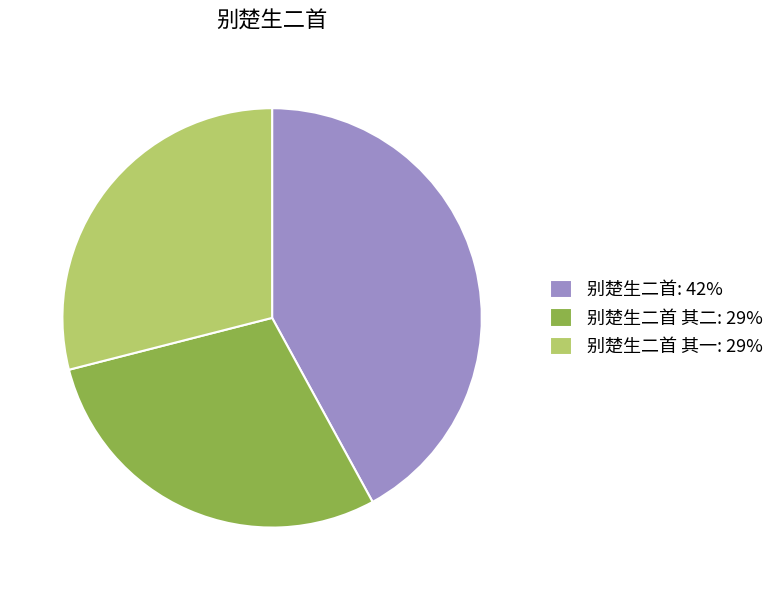

Does any single category account for the majority?

No